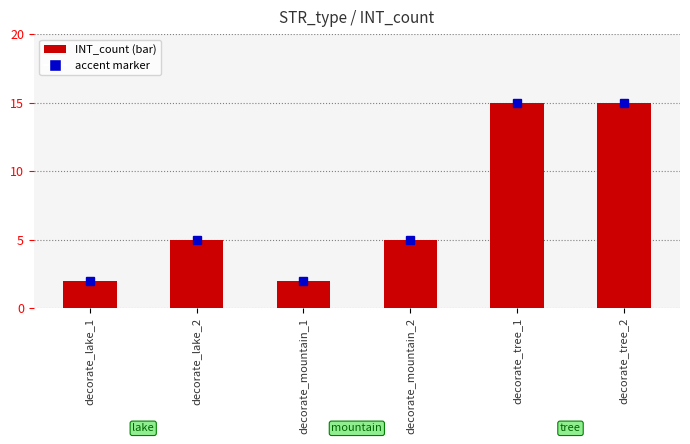

What is the difference between the maximum and minimum values?

13